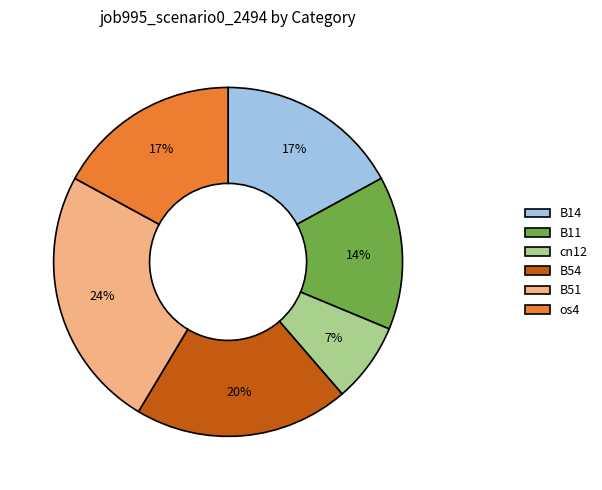

Which has a higher value, B11 or os4?

os4